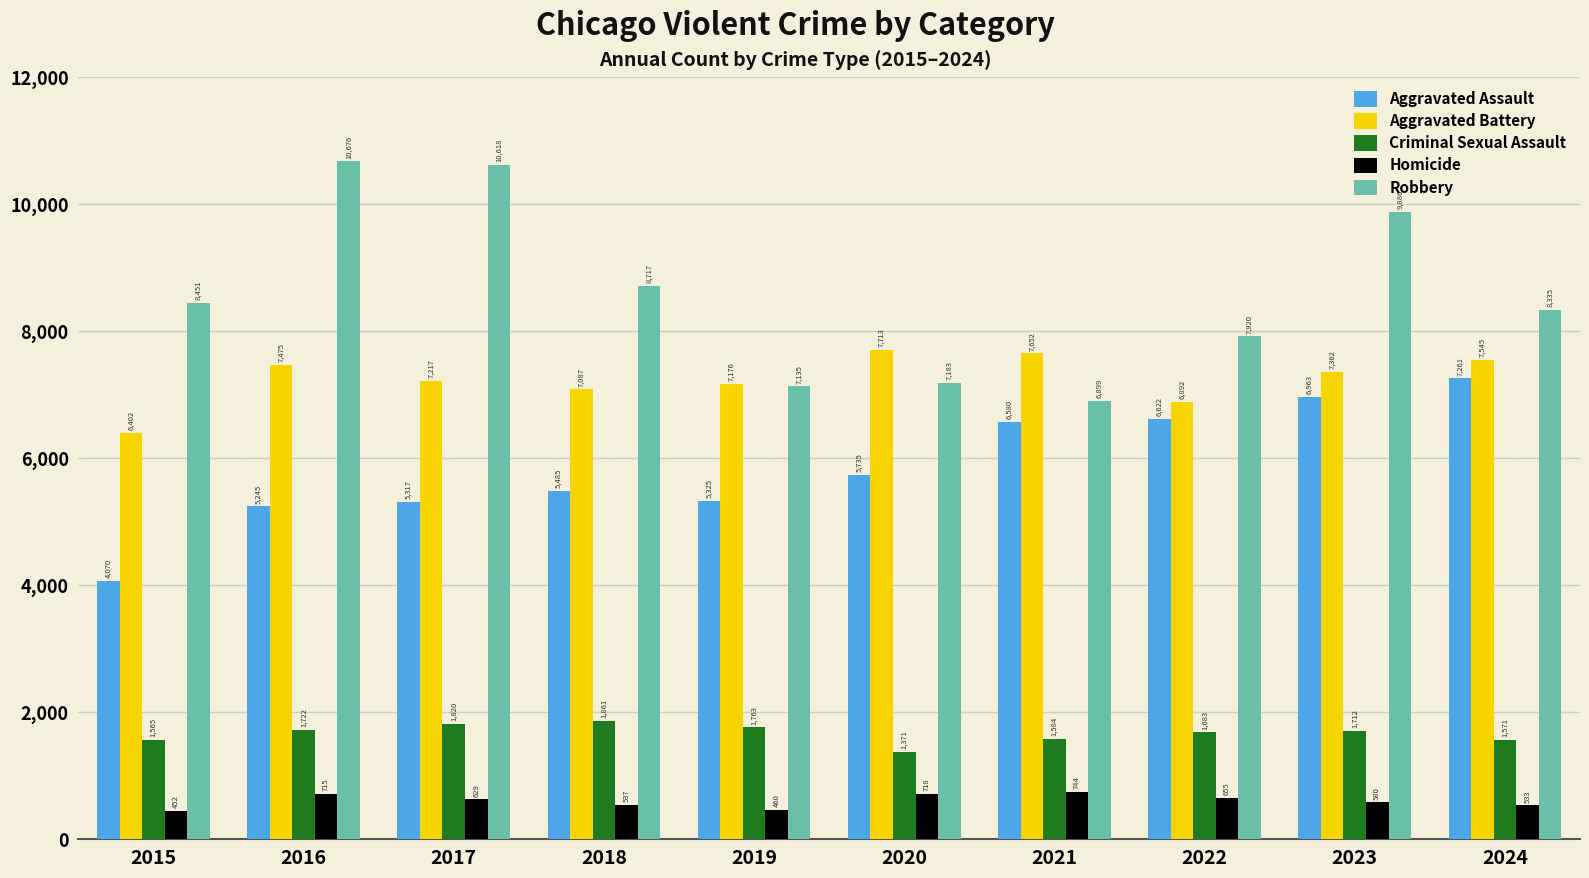

Reading left to right, what are all the values shown in this chart?

Aggravated Assault: 2015=4070	2016=5245	2017=5317	2018=5485	2019=5325	2020=5735	2021=6580	2022=6622	2023=6963	2024=7261
Aggravated Battery: 2015=6402	2016=7475	2017=7217	2018=7087	2019=7176	2020=7713	2021=7652	2022=6892	2023=7362	2024=7545
Criminal Sexual Assault: 2015=1565	2016=1722	2017=1820	2018=1861	2019=1763	2020=1371	2021=1584	2022=1683	2023=1712	2024=1571
Homicide: 2015=452	2016=715	2017=629	2018=537	2019=460	2020=718	2021=744	2022=655	2023=580	2024=533
Robbery: 2015=8451	2016=10676	2017=10618	2018=8717	2019=7135	2020=7183	2021=6899	2022=7920	2023=9886	2024=8335